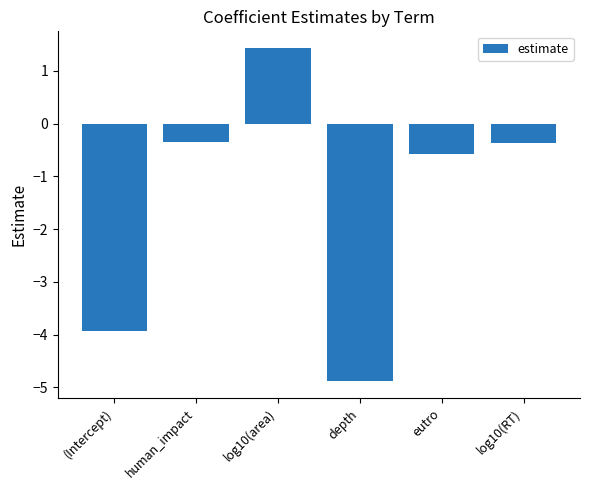

What is the value of the 5th bar from the left?

-0.6